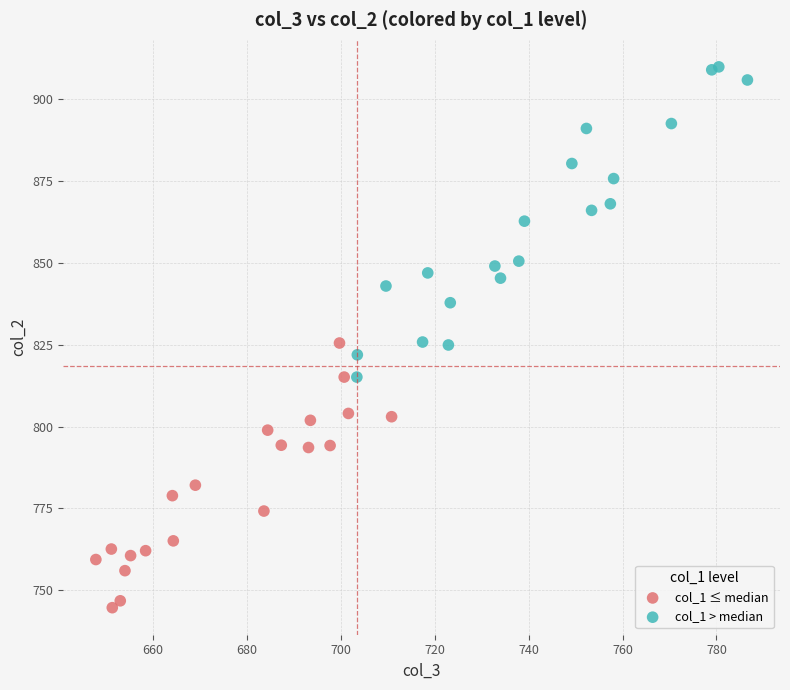

What are all the series names shown in the legend?

col_1 ≤ median, col_1 > median